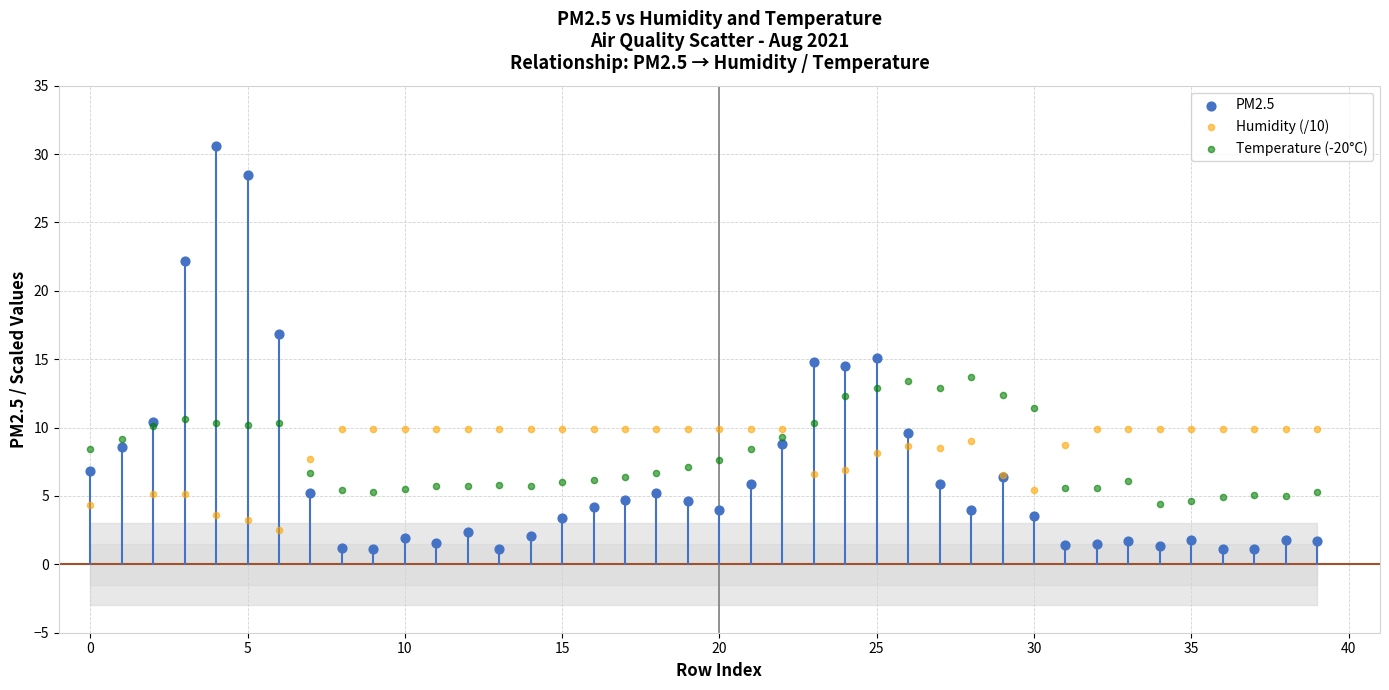

Which series contains the highest Y value?

PM2.5